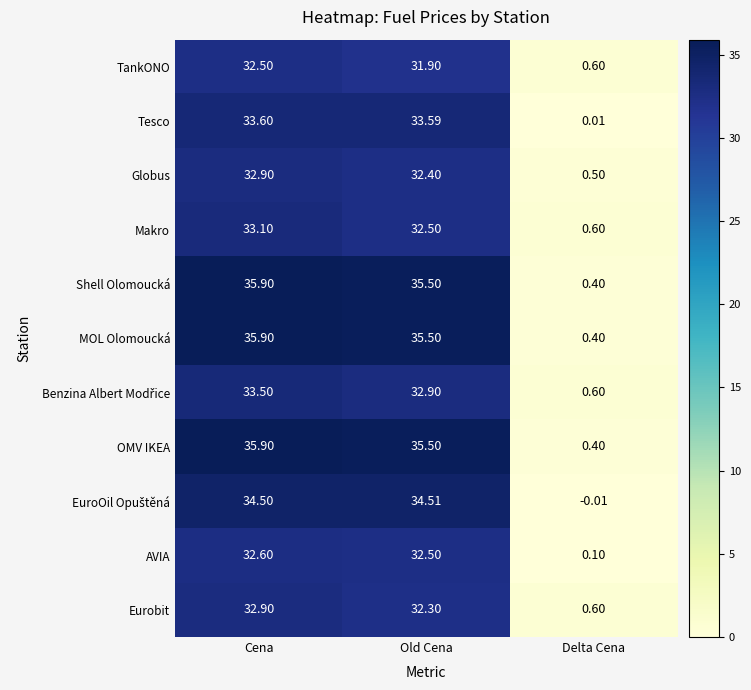

Where does the OMV IKEA series first go above 35?

Cena